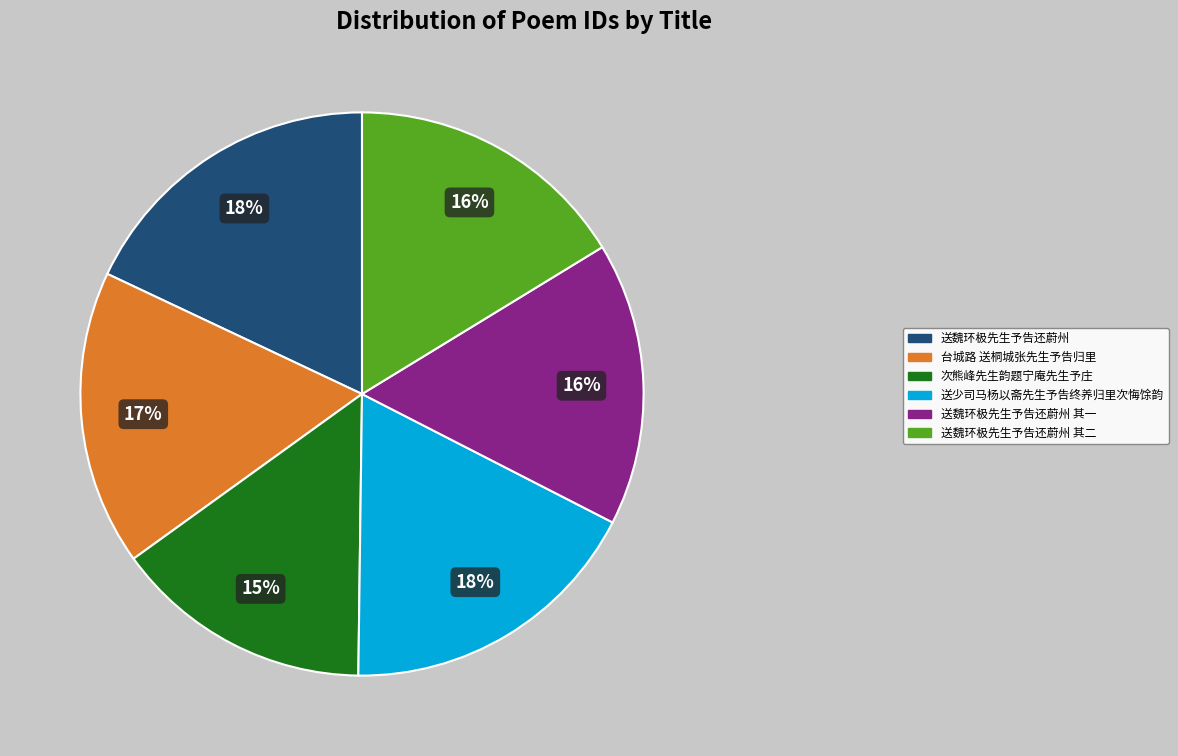

Is it true that 次熊峰先生韵题宁庵先生予庄 is 9% of the pie?

False